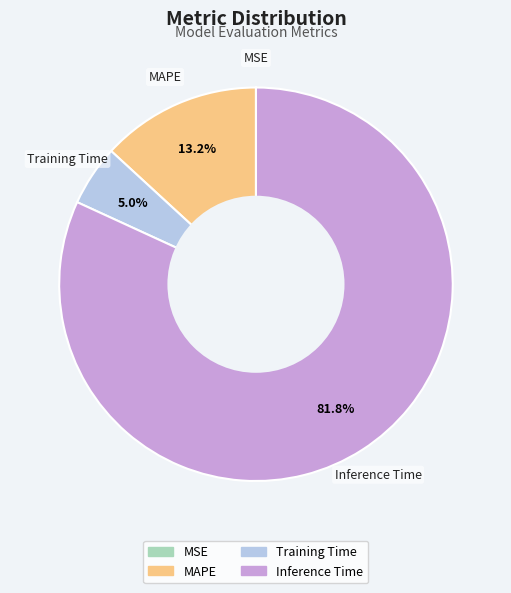

Does any single category account for the majority?

Yes